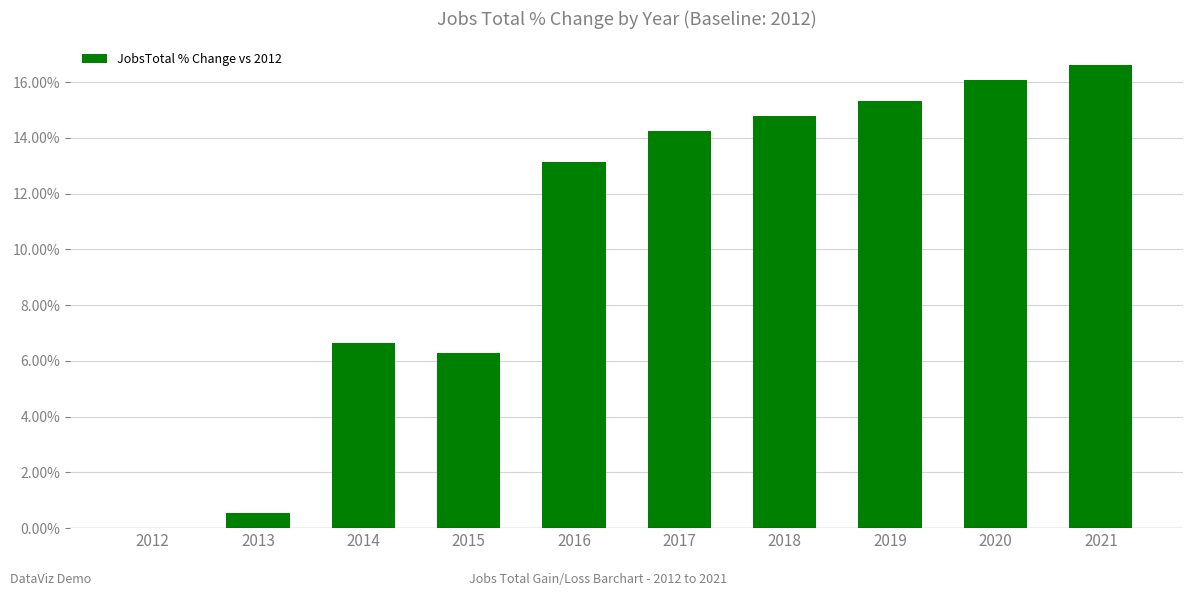

What is the maximum value shown in the chart?

16.6